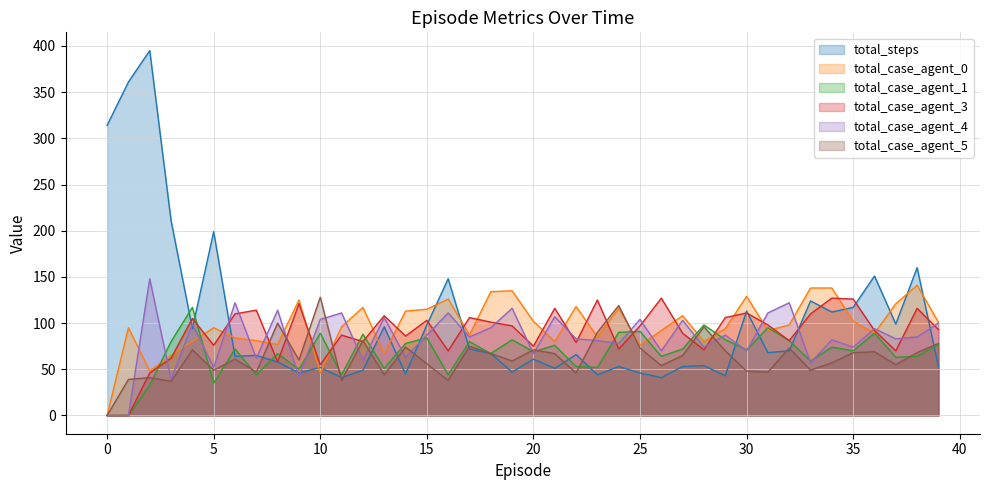

Reading left to right, extract all data points from this chart.

total_steps: 314	361	395	211	94	199	64	65	58	46	52	41	49	96	45	98	148	72	67	47	61	51	66	44	53	46	41	53	54	43	113	68	70	124	112	117	151	99	160	53
total_case_agent_0: 0	95	48	65	80	95	84	81	77	125	46	96	117	67	113	115	126	87	134	135	102	80	118	85	116	76	92	108	80	94	129	92	98	138	138	102	89	121	141	101
total_case_agent_1: 0	0	33	80	117	35	72	44	67	50	89	44	88	51	78	84	44	80	67	82	69	76	53	52	90	91	64	72	98	82	71	95	81	59	74	70	89	63	64	77
total_case_agent_3: 0	0	46	62	105	76	110	114	58	121	55	87	80	108	86	103	70	106	101	97	75	116	79	125	72	97	127	89	71	106	111	98	81	110	127	126	92	70	116	93
total_case_agent_4: 0	0	148	39	99	52	122	62	114	42	104	111	60	106	63	87	111	85	95	116	67	107	83	81	78	104	70	103	74	87	70	111	122	57	82	74	94	83	85	100
total_case_agent_5: 0	39	41	37	71	49	61	47	100	60	128	38	81	44	74	56	38	75	67	59	71	67	46	90	119	73	54	65	96	70	48	47	73	49	57	68	69	55	68	78